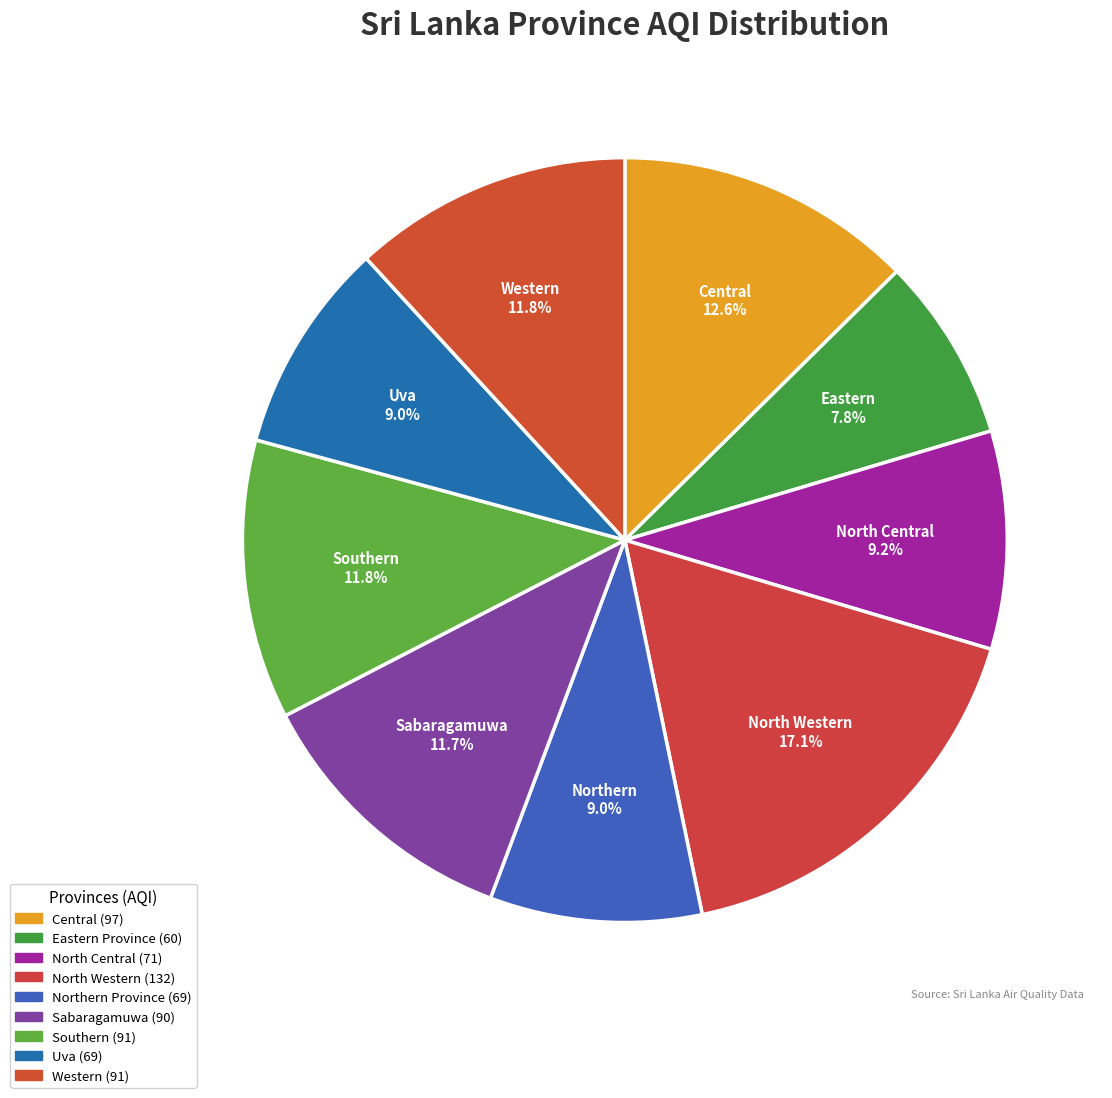

Do North Central and North Western together represent more than half of the pie?

No